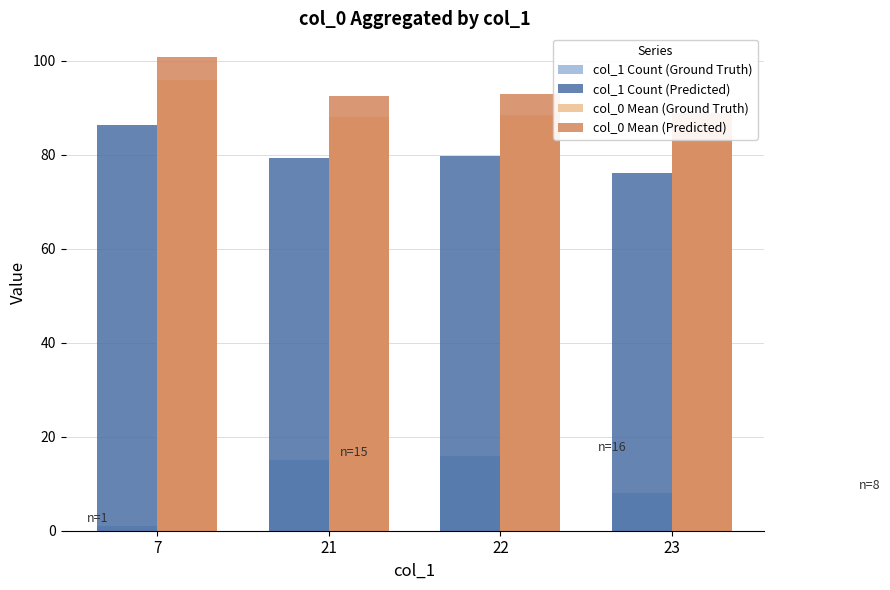

The value of col_1 Count (Ground Truth) at 22 is 16.0. True or false?

True